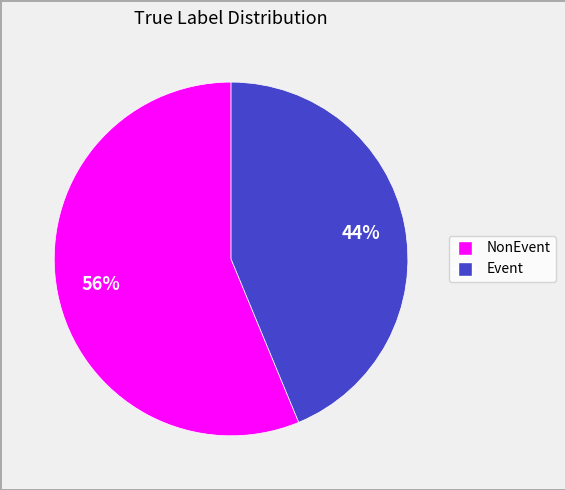

To the nearest percent, what is the average slice percentage?

50%